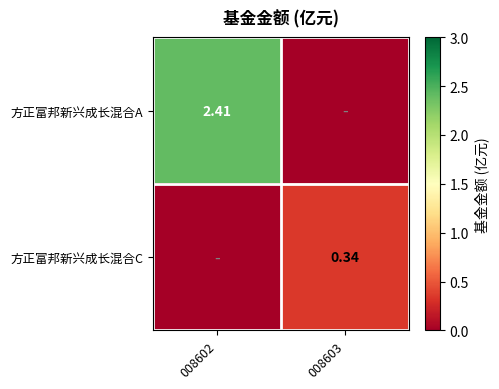

Which has a higher value, 008602 or 008603?

008602